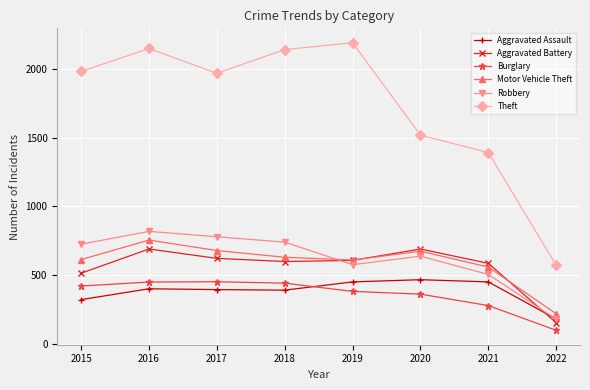

The Burglary series shows 363 at 2020. True or false?

True